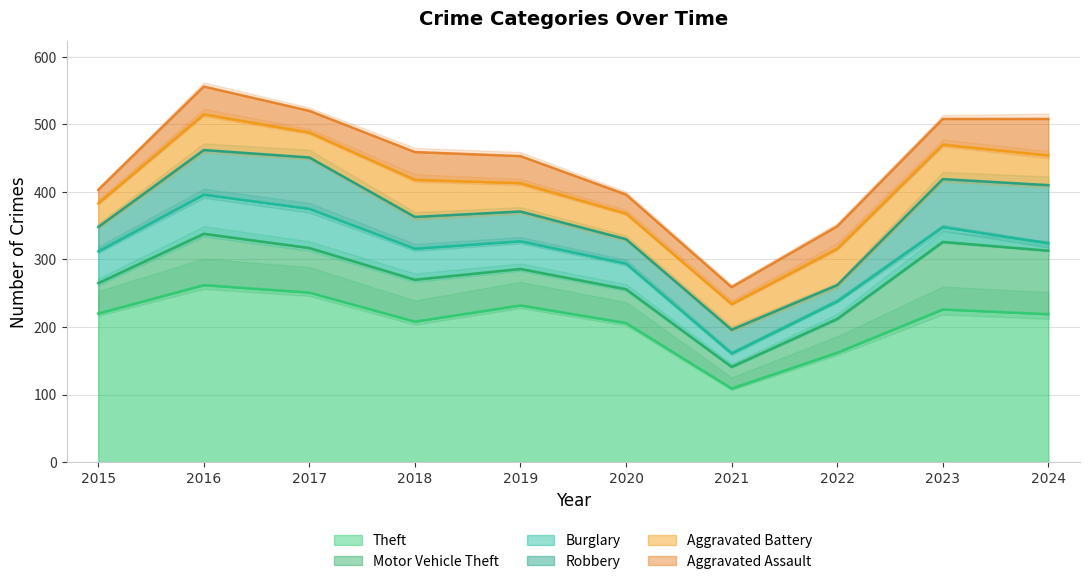

Which series has the widest spread of values?

Theft